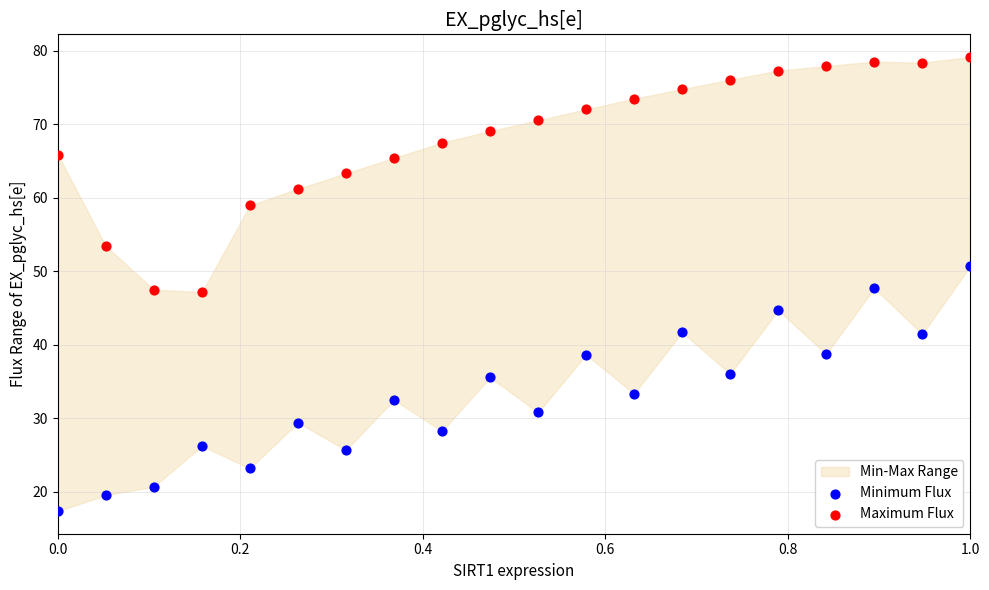

Which series reaches the maximum Y coordinate?

Maximum Flux